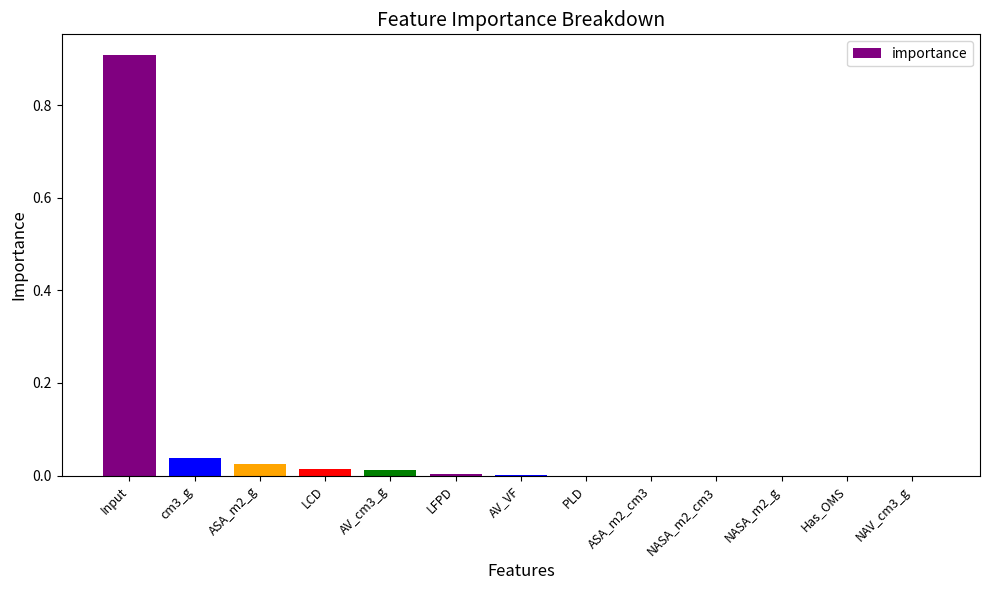

Count the number of data series in this chart.

1